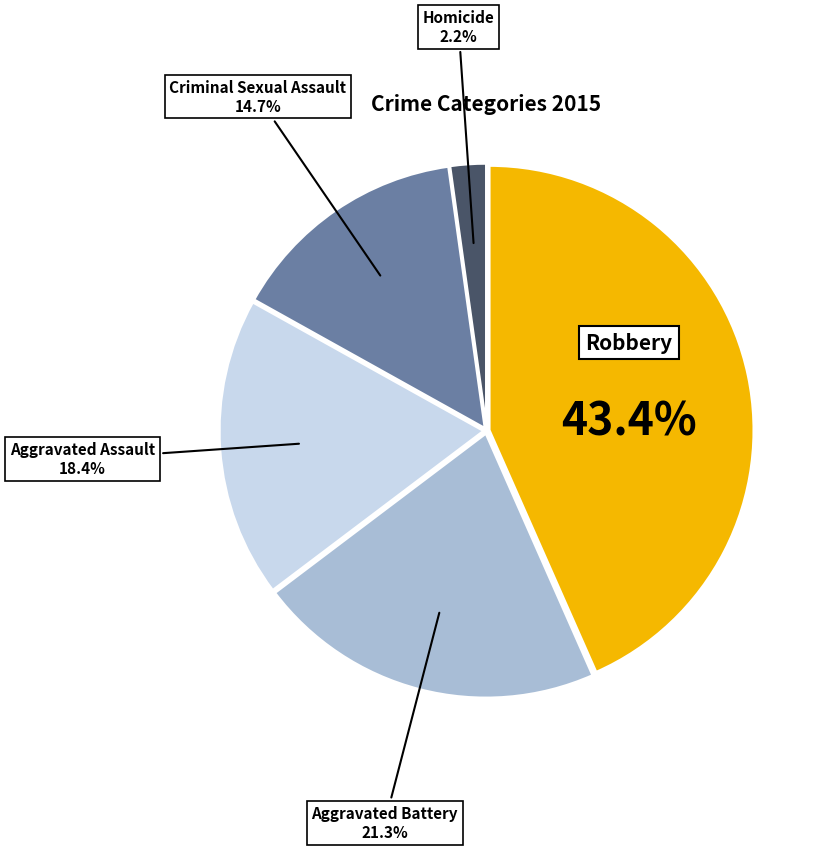

True or false: Robbery accounts for 48% of the total.

False